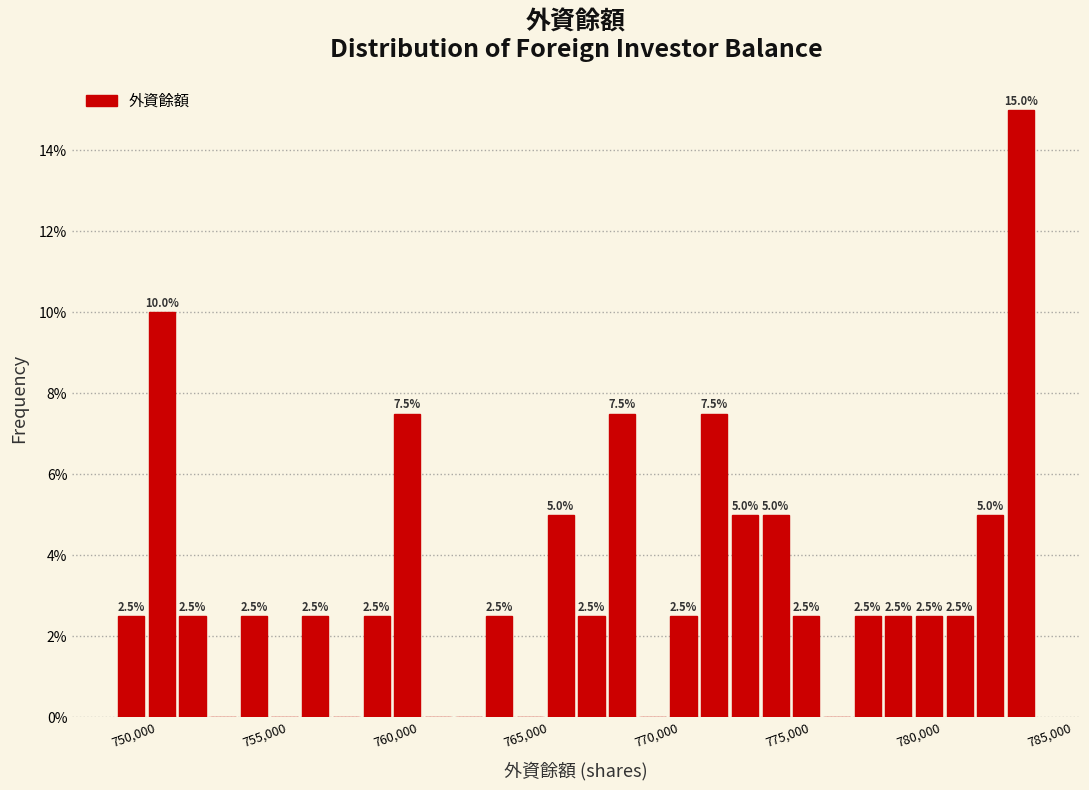

Around what value on the x-axis is the tallest bar? Give the approximate position of its centre, as read against the axis.

783000